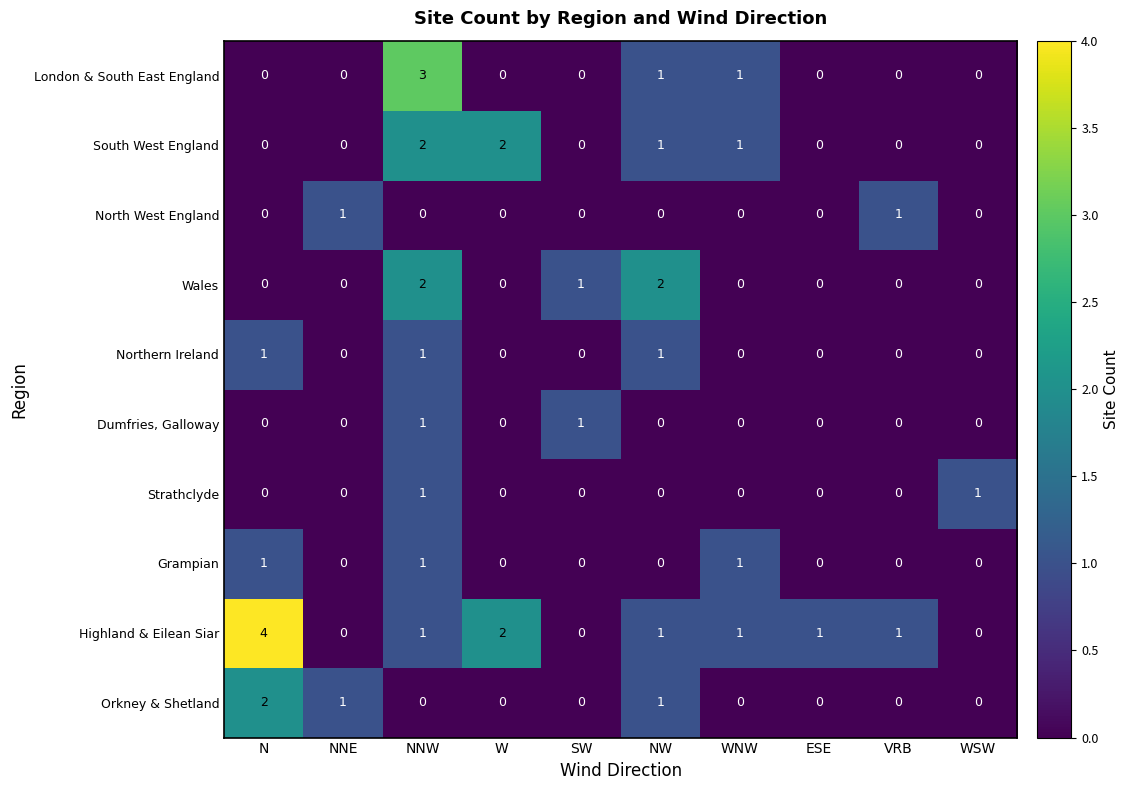

At which category is the sum across all series the highest?

NNW